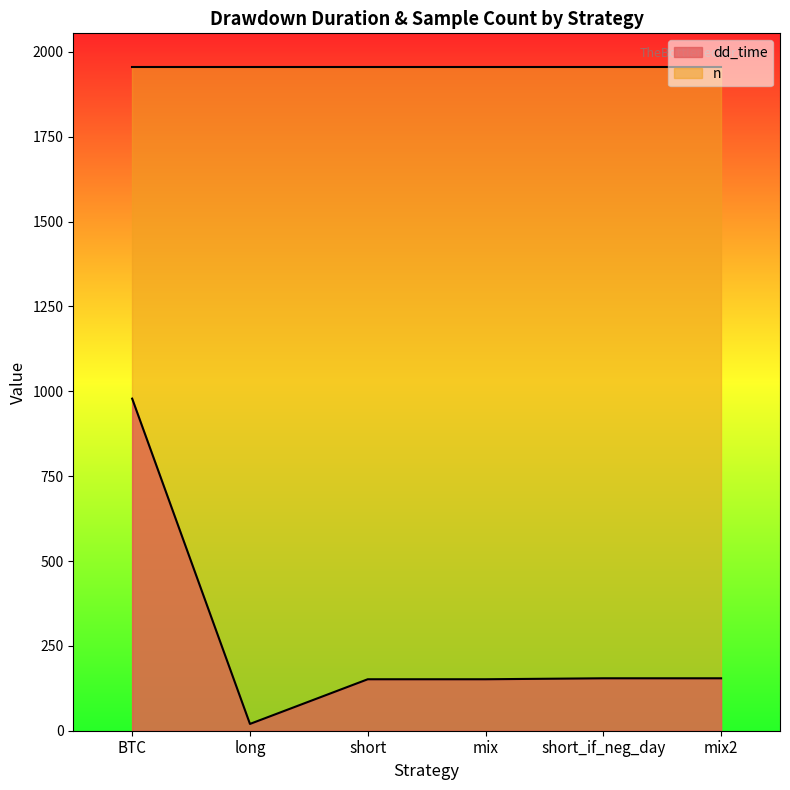

List the labels in order of value, largest first.

BTC, short_if_neg_day, mix2, short, mix, long